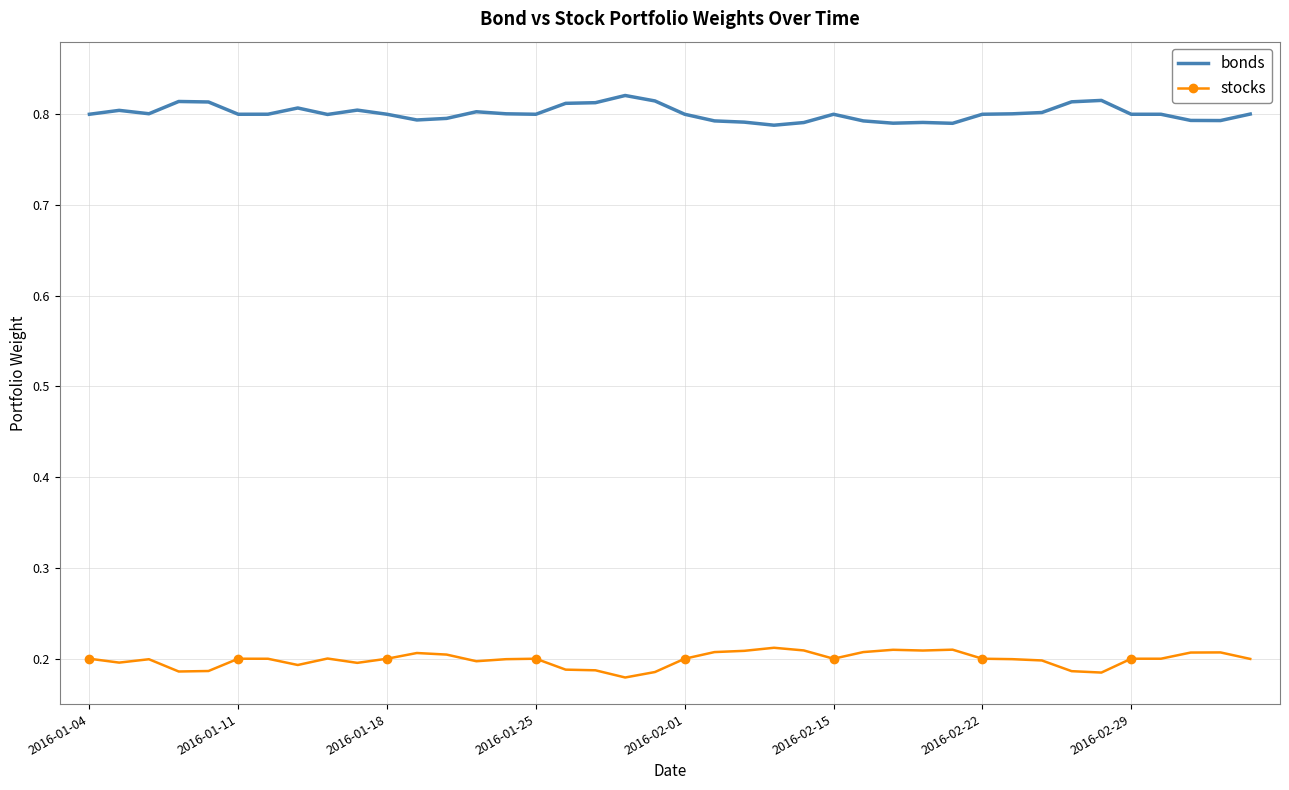

True or false: stocks and bonds cross at least once.

False